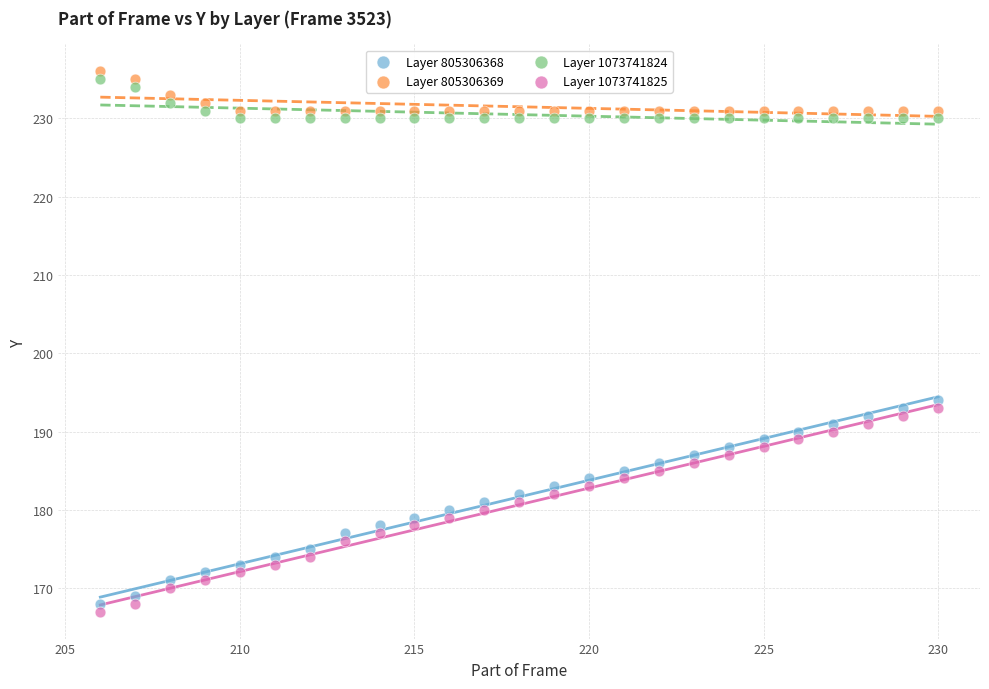

Which series contains the highest Y value?

Layer 805306369